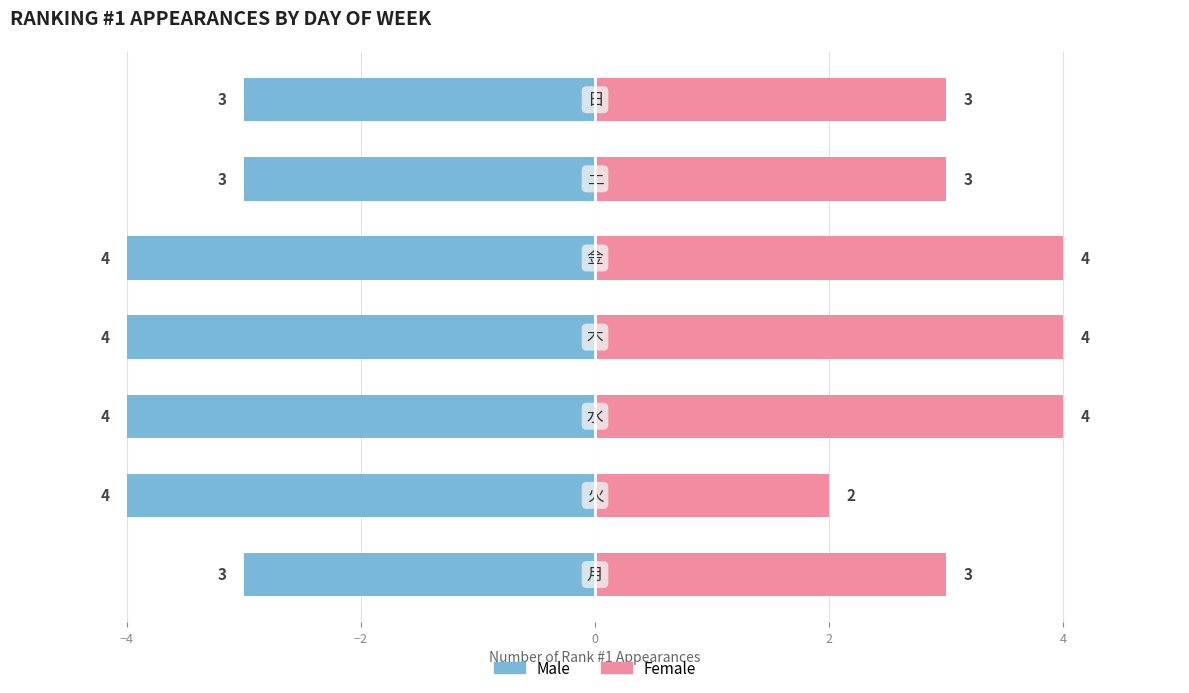

Rank the series by their average value, from highest to lowest.

Female, Male